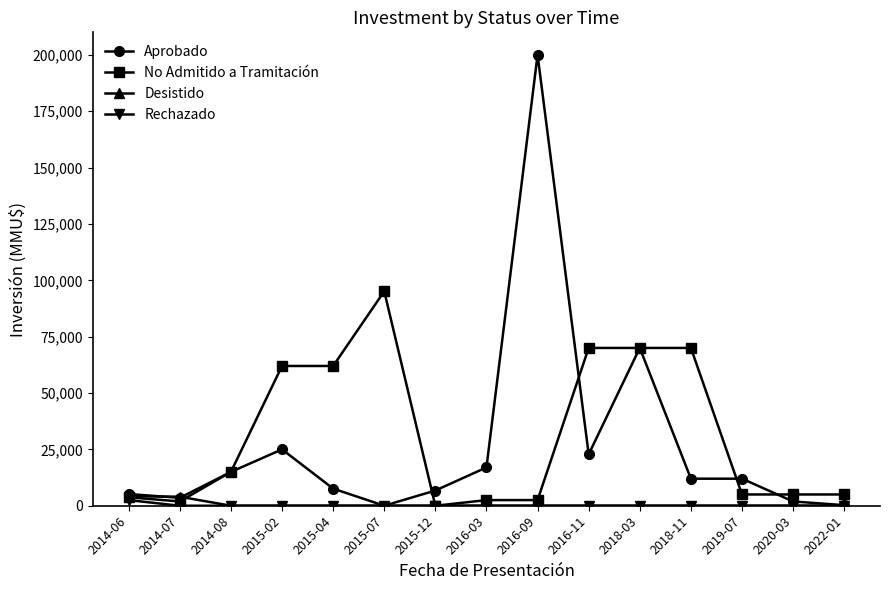

At which category is the sum across all series the highest?

2016-09